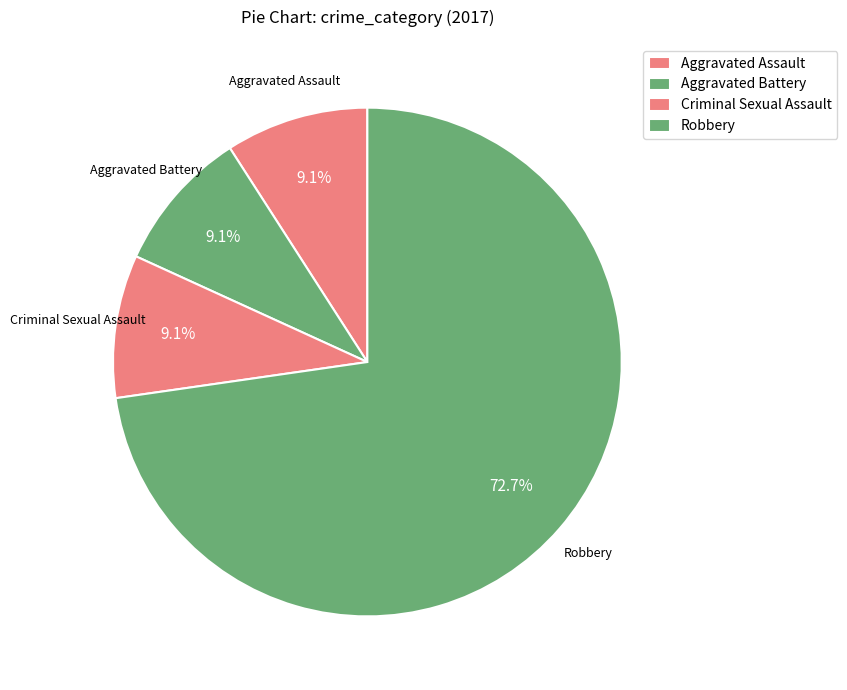

Which category has the biggest portion of the pie?

Robbery